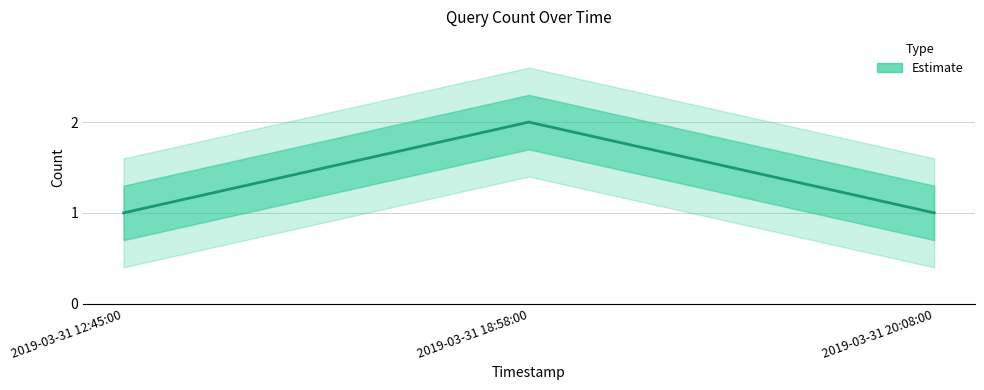

How many lines are shown in the chart?

1